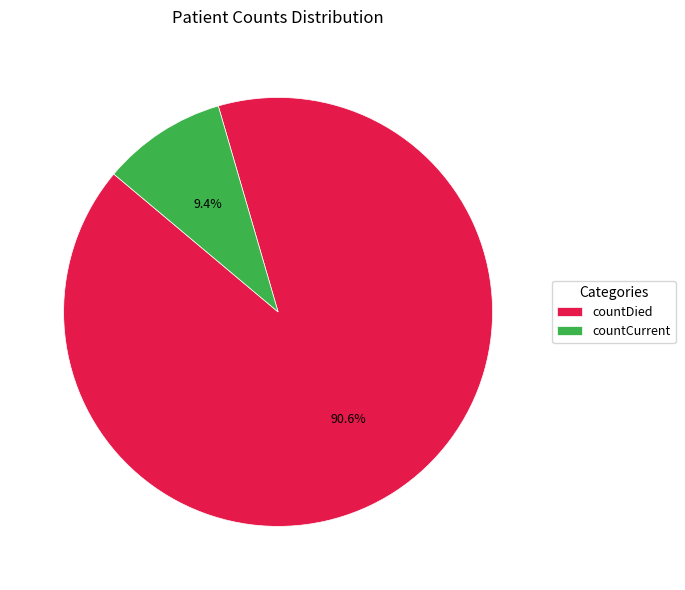

Combined, do countCurrent and countDied account for over 50%?

Yes